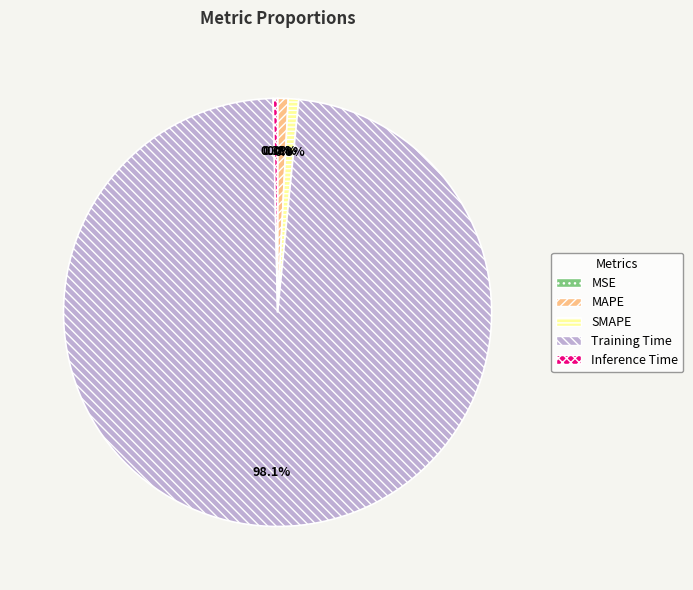

Which slice represents more than half of the pie?

Training Time